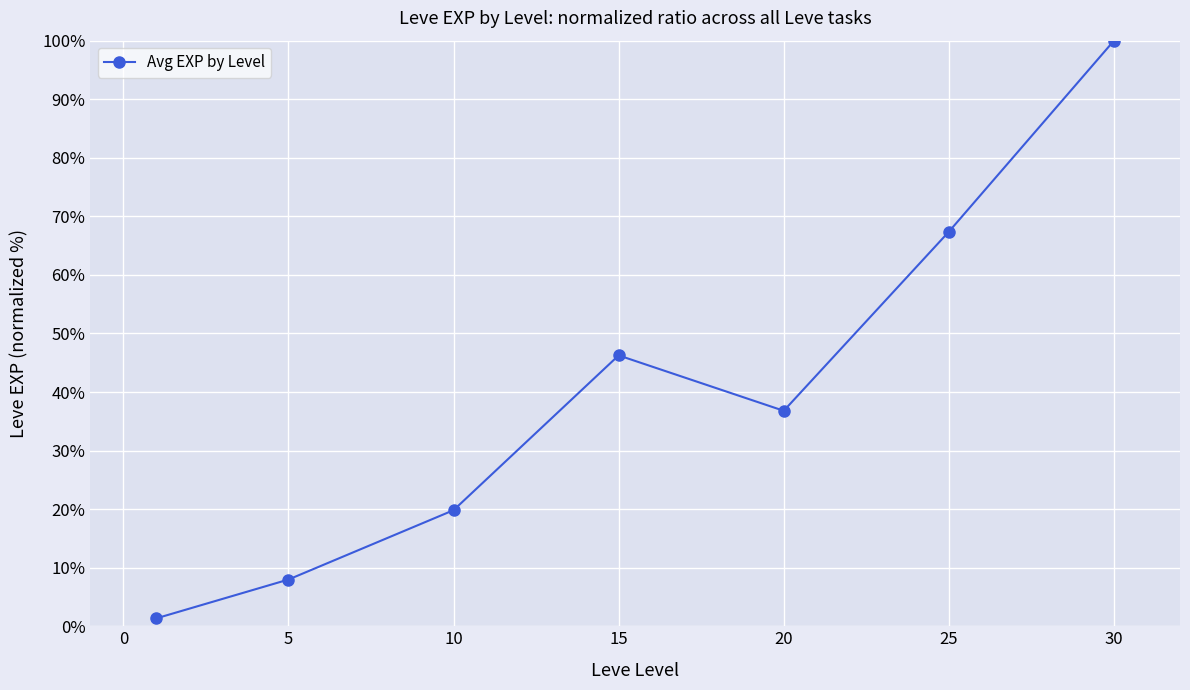

What is the difference between the maximum and minimum values?

98.6